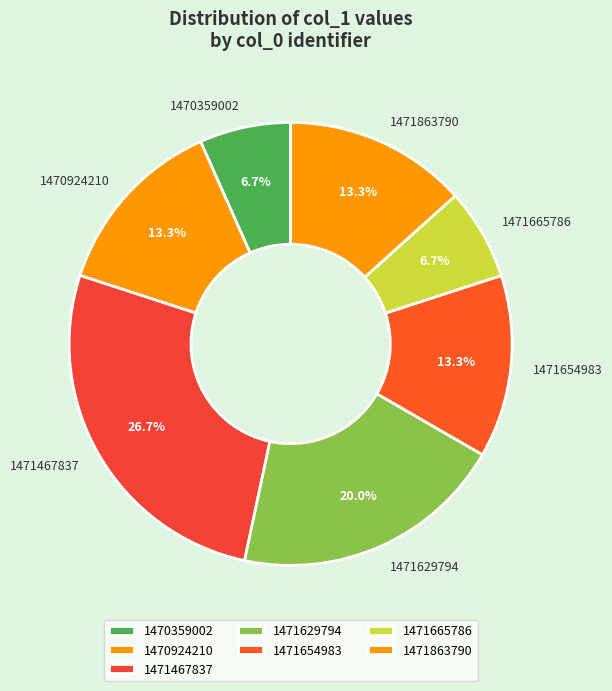

What percentage is the 1471654983 slice, to the nearest percent?

13%